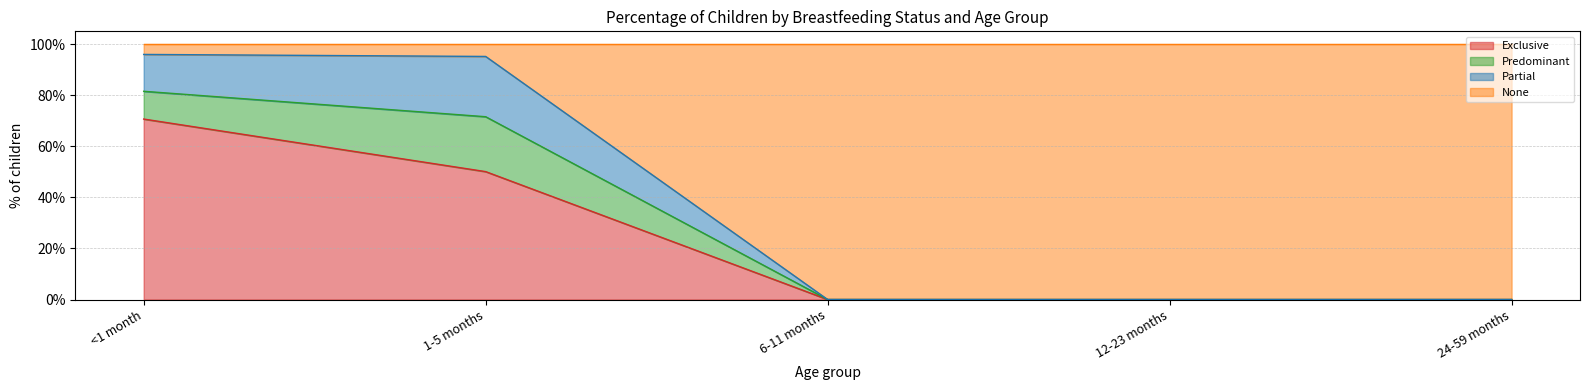

Which series has the largest total across all categories?

None